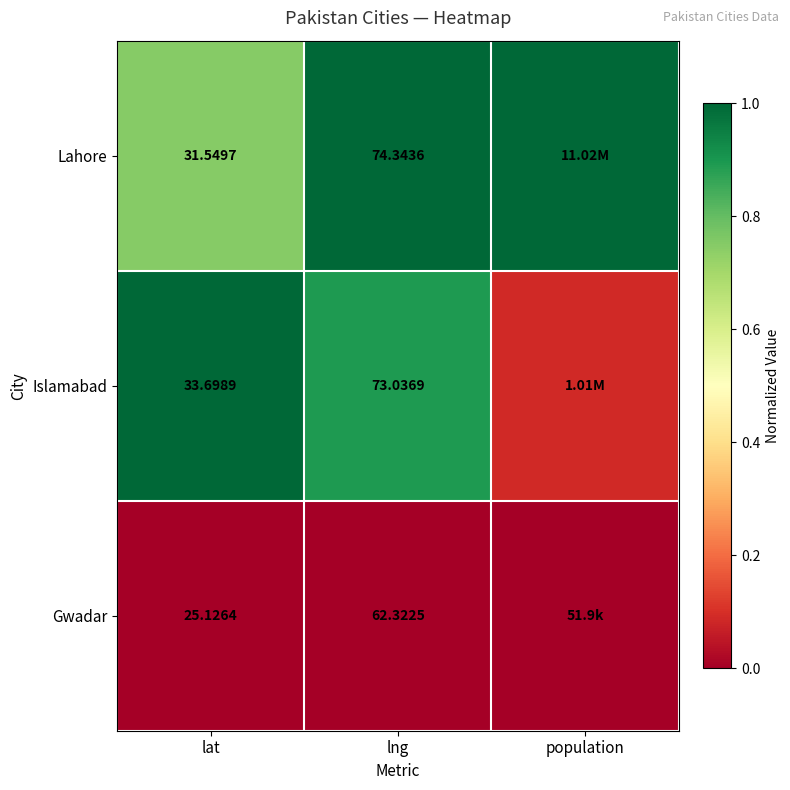

Between population and lng, which is larger?

population